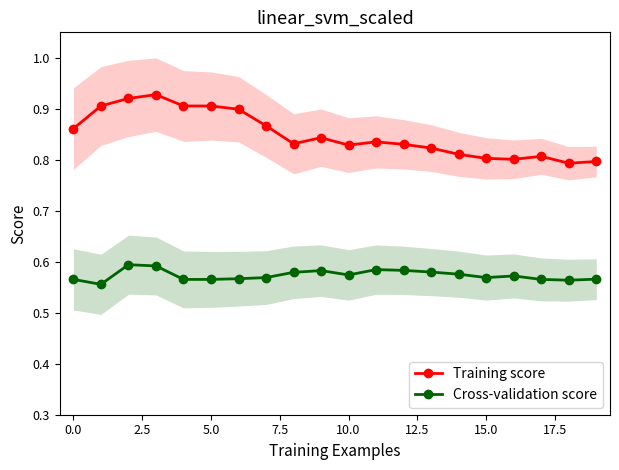

What is the minimum value shown in the chart?

0.6